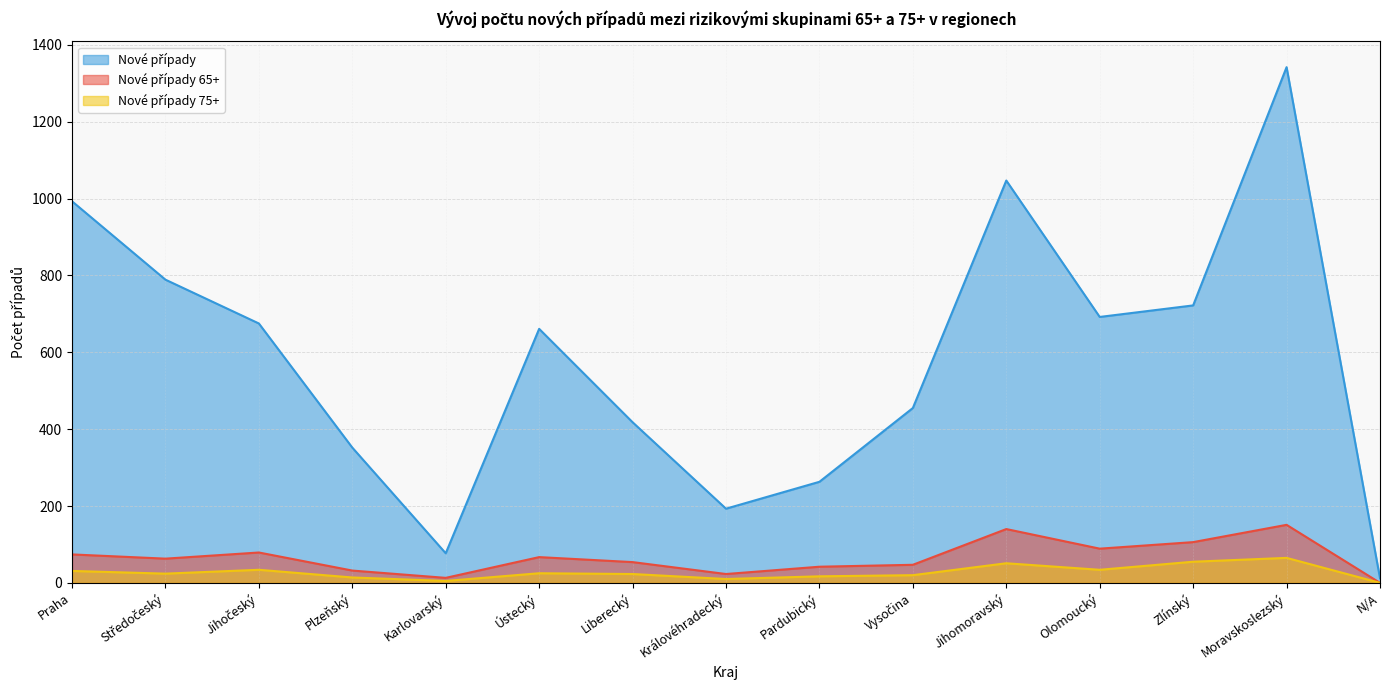

At which category does Odhad hospitalizovaných reach its first local peak?

Ústecký